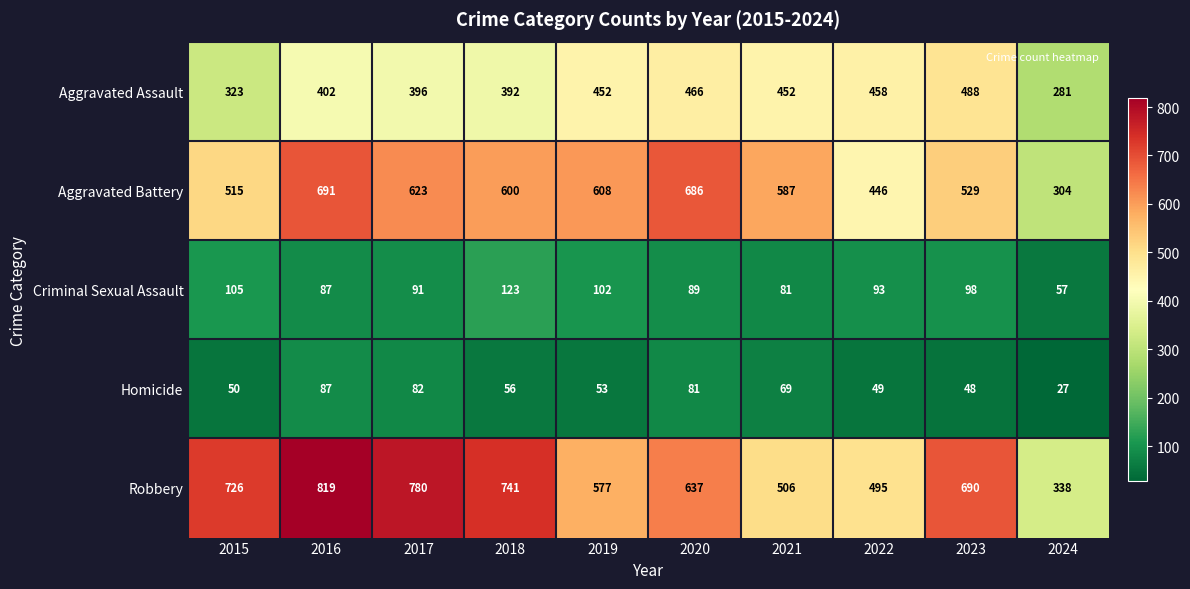

At which label does Aggravated Battery first exceed 600?

2016